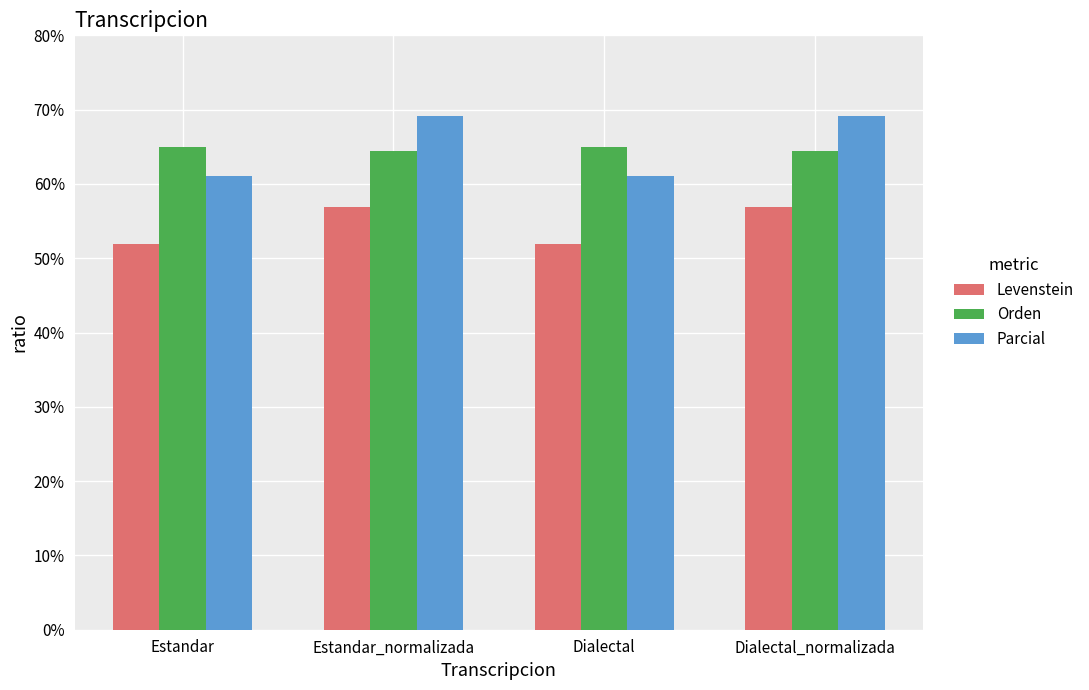

What is the greatest value displayed?

69.1